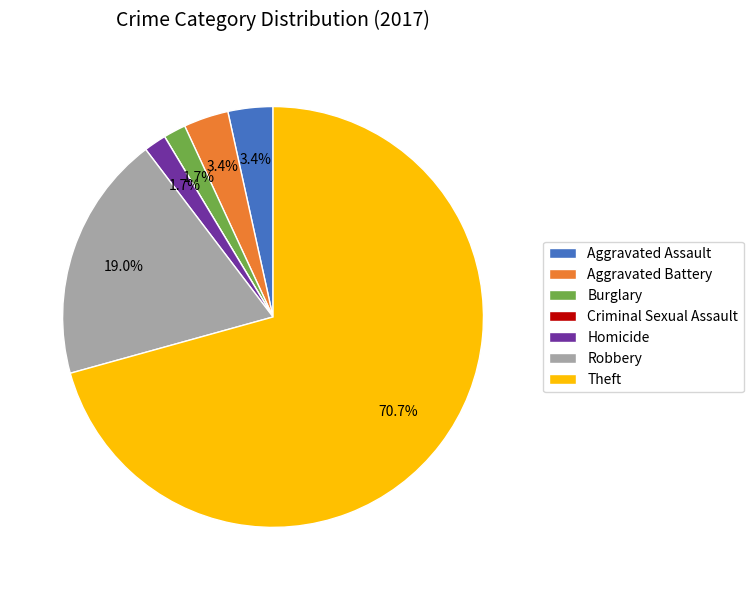

What is the largest slice in the pie chart?

Theft